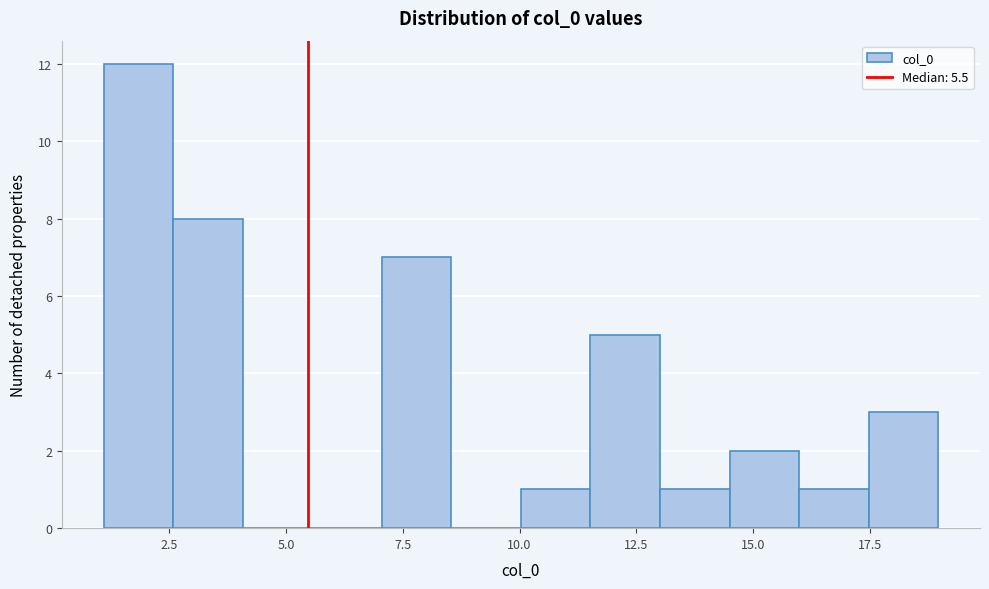

Around what value on the x-axis is the tallest bar? Give the approximate position of its centre, as read against the axis.

2.0